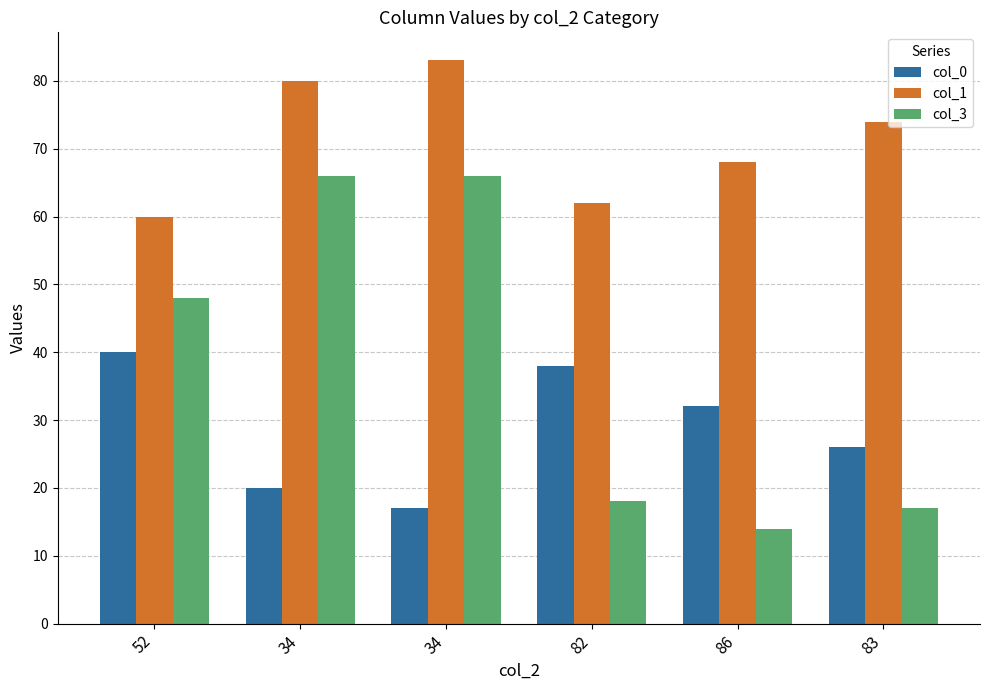

What are all the series names shown in the legend?

col_0, col_1, col_3